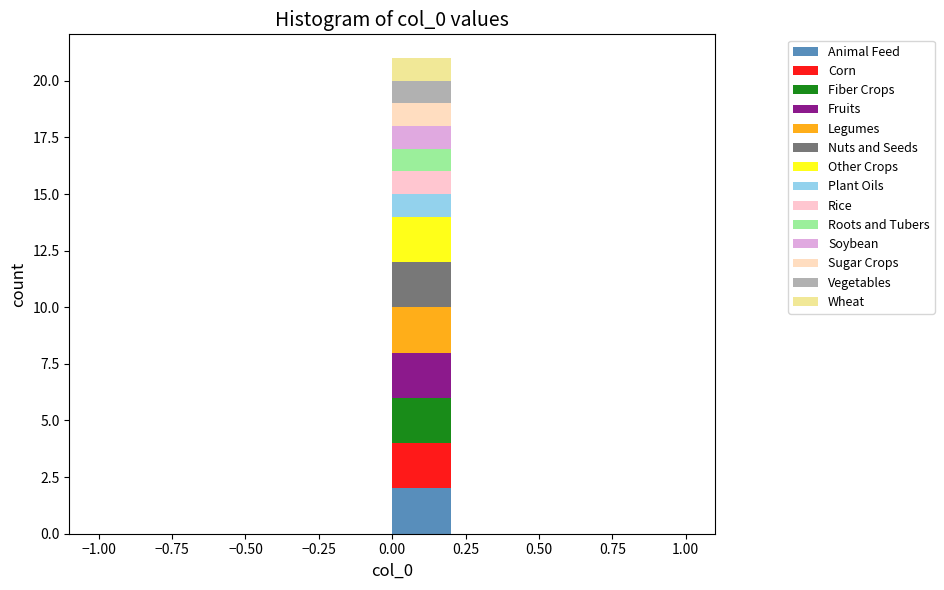

What is the total height of the stacked bar covering 0.0 to 0.2 on the x-axis? The values are not printed on the chart, so give them approximately, as read against the axis.

21